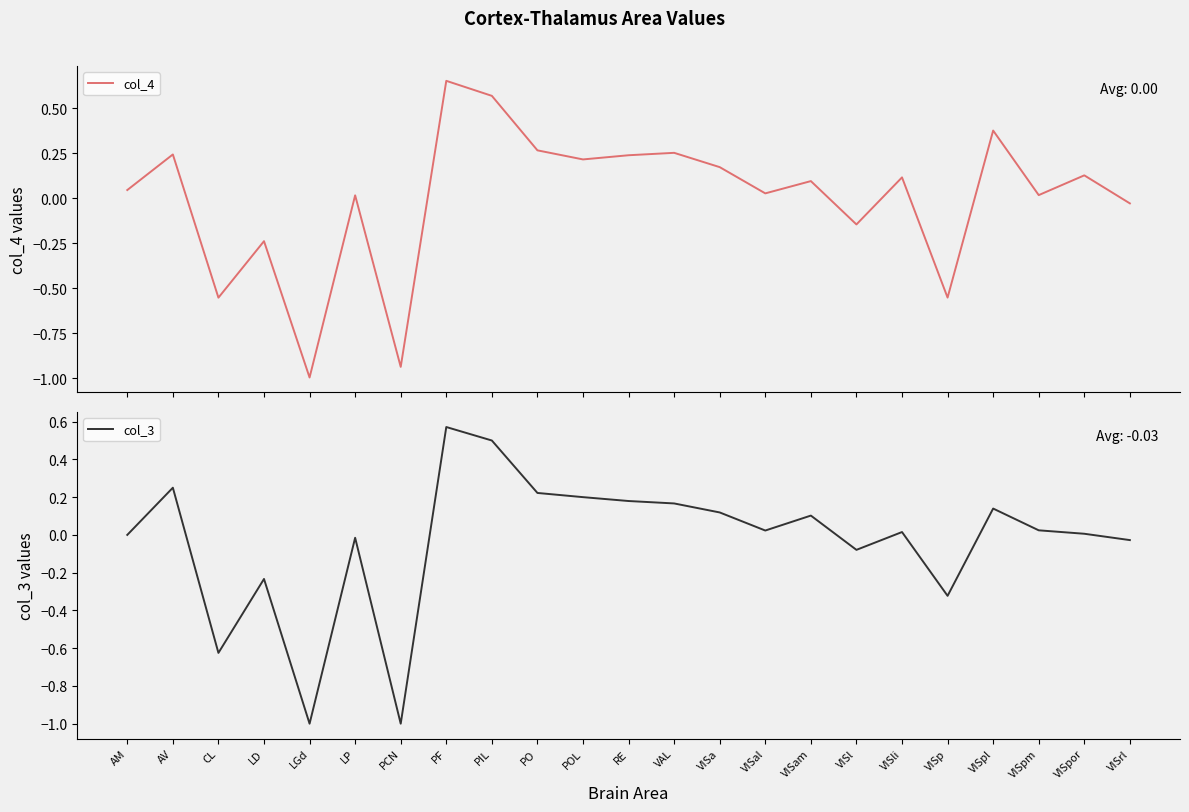

In col_4, how many points are higher than both neighbors (excluding endpoints)?

9